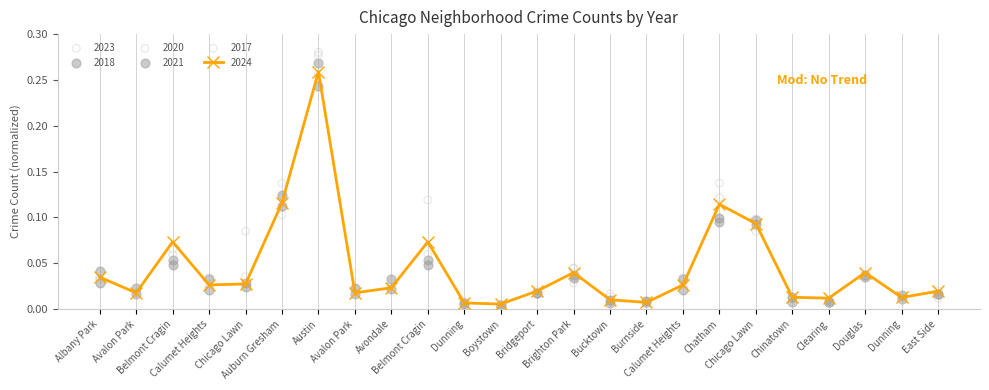

Which series contains the lowest Y value?

2020